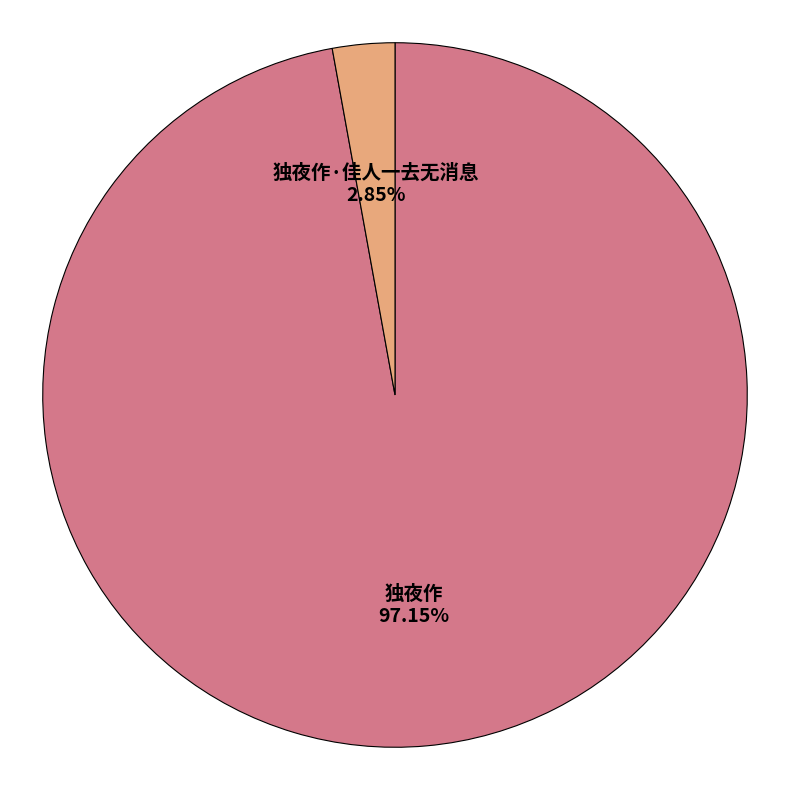

Rank the categories by value from lowest to highest.

独夜作·佳人一去无消息 2.85%, 独夜作 97.15%